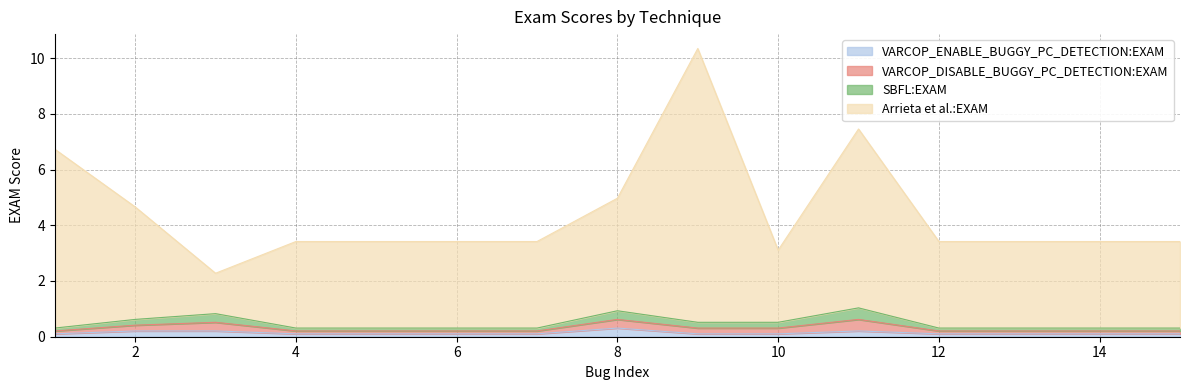

Which series has the largest range (max minus min)?

Arrieta et al.:EXAM